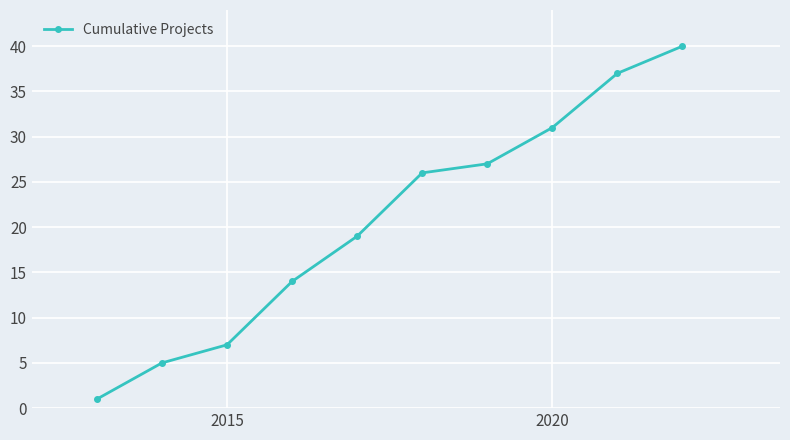

How many data points are less than 26?

5